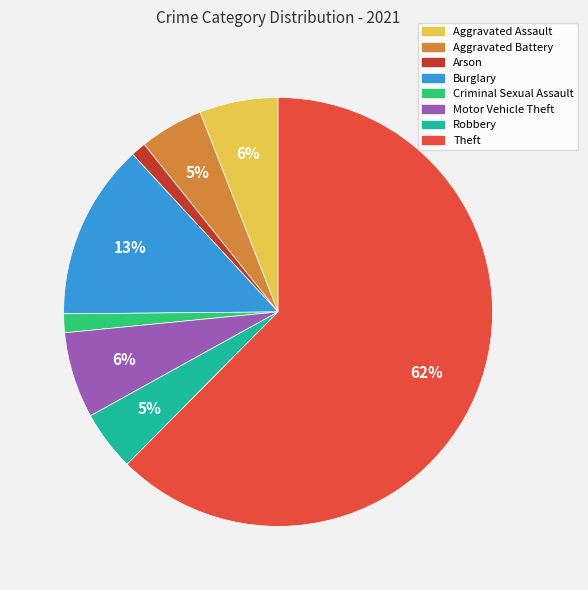

What percentage is the Criminal Sexual Assault slice, to the nearest percent?

1%